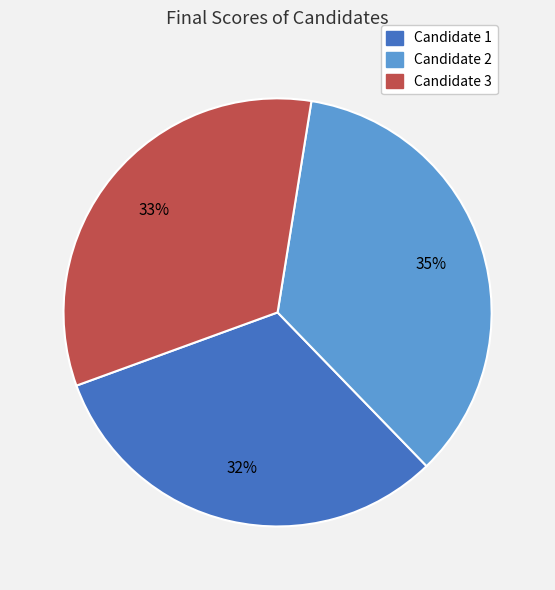

Count the number of slices in the pie.

3